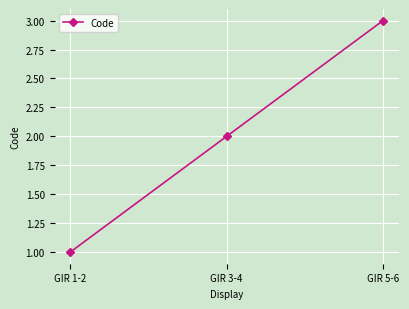

List the labels in order of value, largest first.

GIR 5-6, GIR 3-4, GIR 1-2